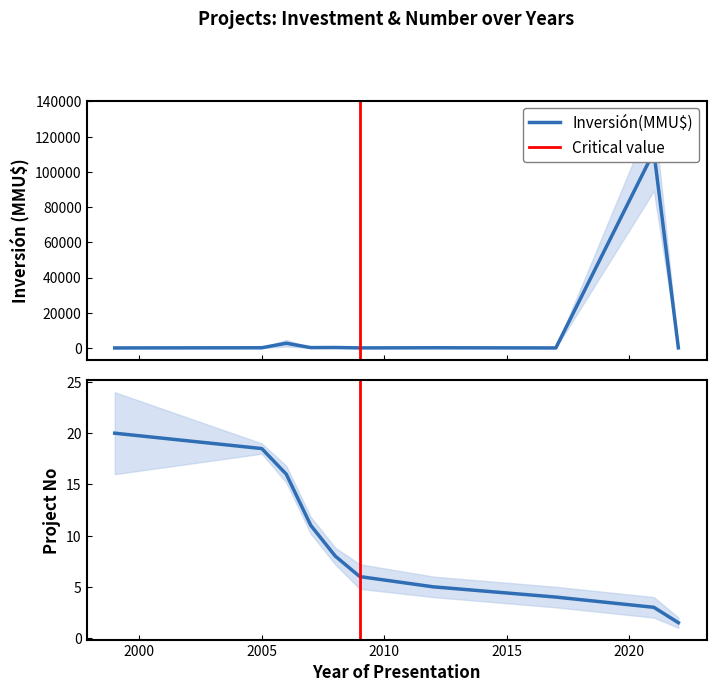

List the labels in order of No value, smallest first.

2022, 2022, 2021, 2017, 2012, 2009, 2008, 2008, 2008, 2007, 2007, 2007, 2006, 2006, 2006, 2005, 2005, 1999